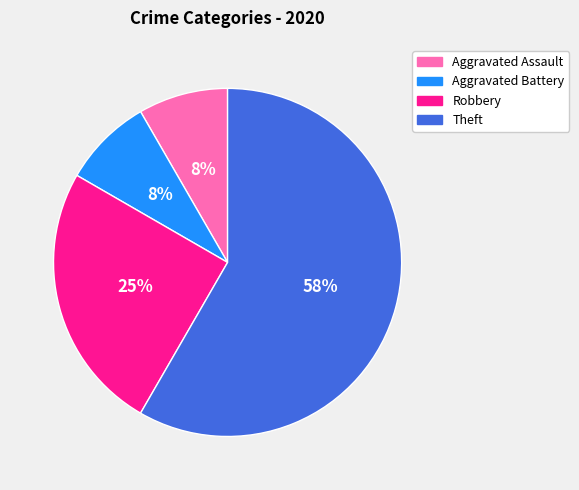

Is it true that Theft is 58% of the pie?

True